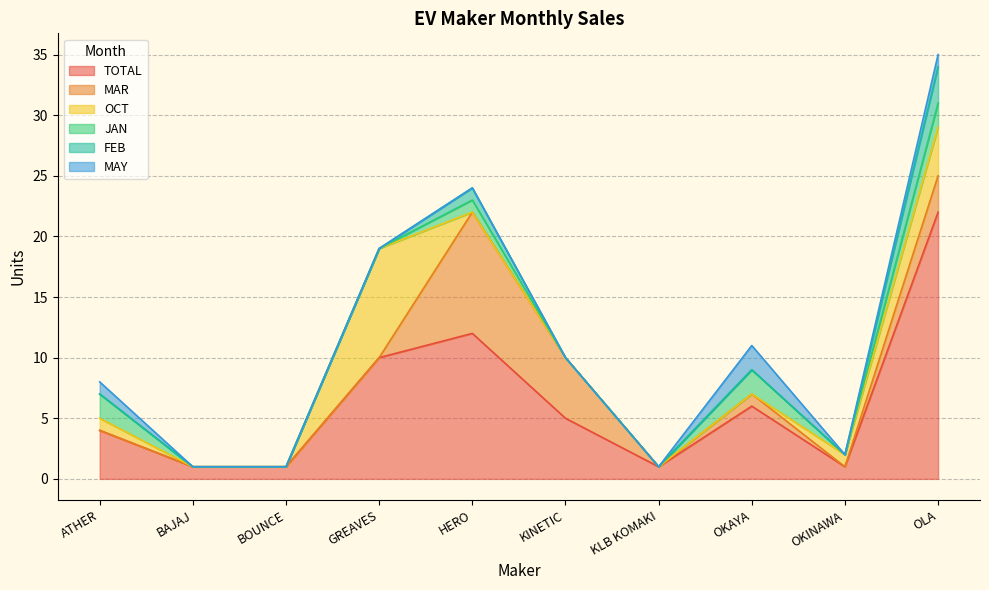

Is it true that MAR equals 3 at GREAVES?

False